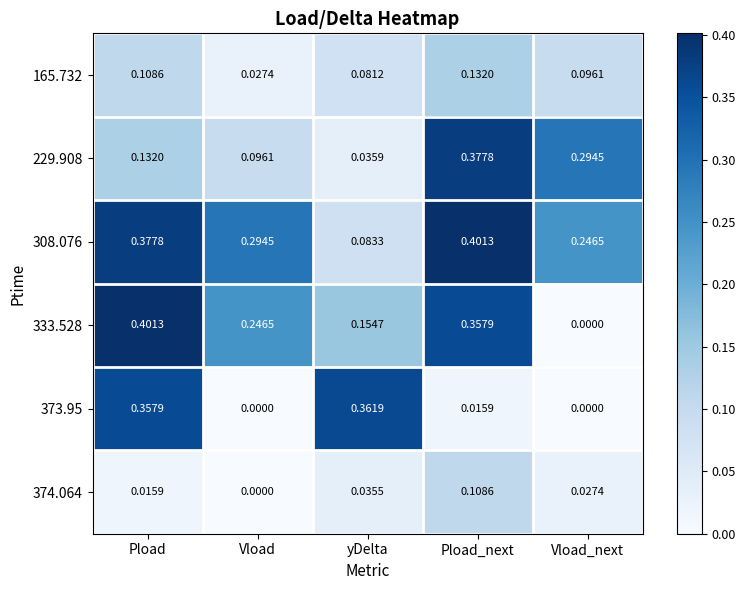

At which label does 229.908 reach its minimum?

yDelta